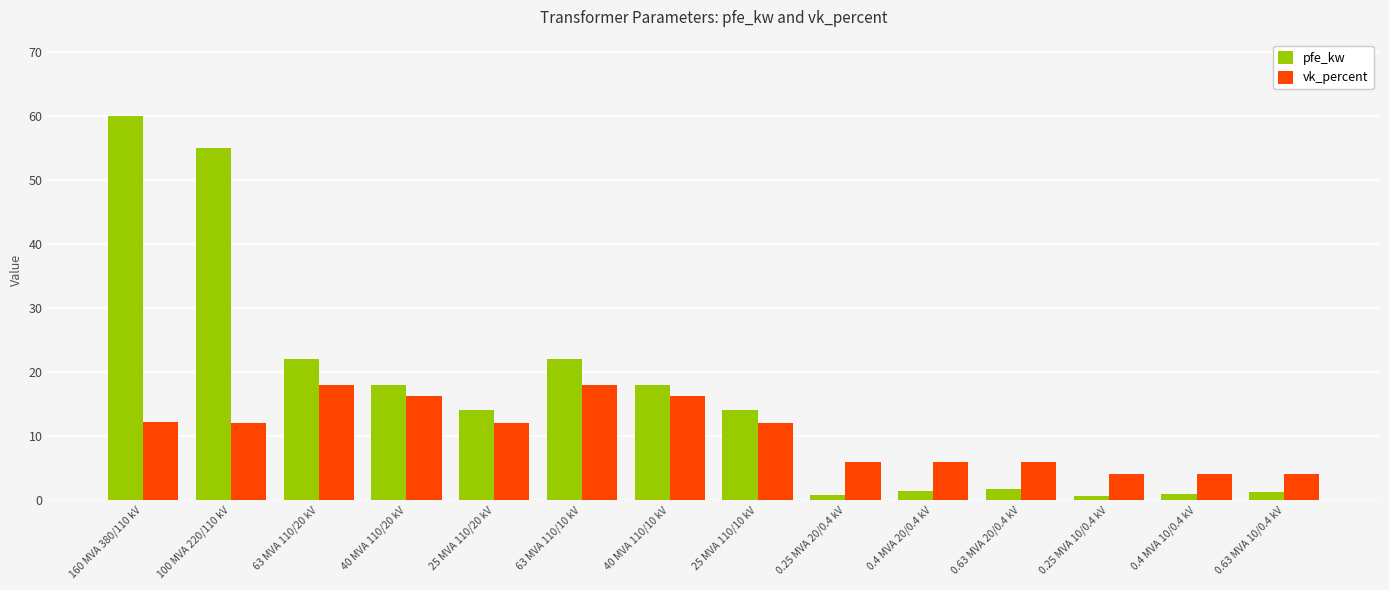

What is the sum of all vk_percent values?

146.6